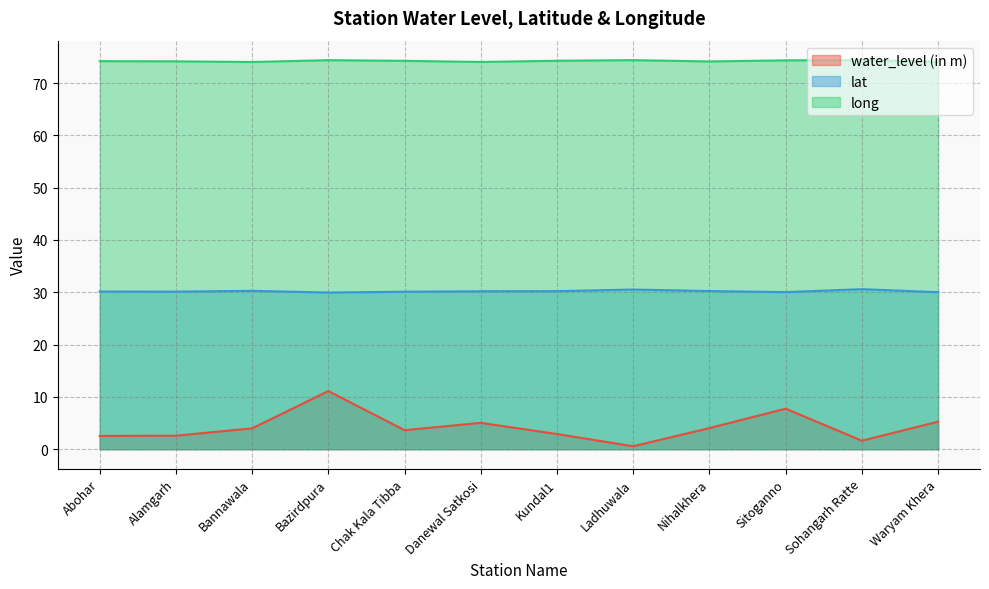

How many data points in water_level (in m) are less than 3?

5